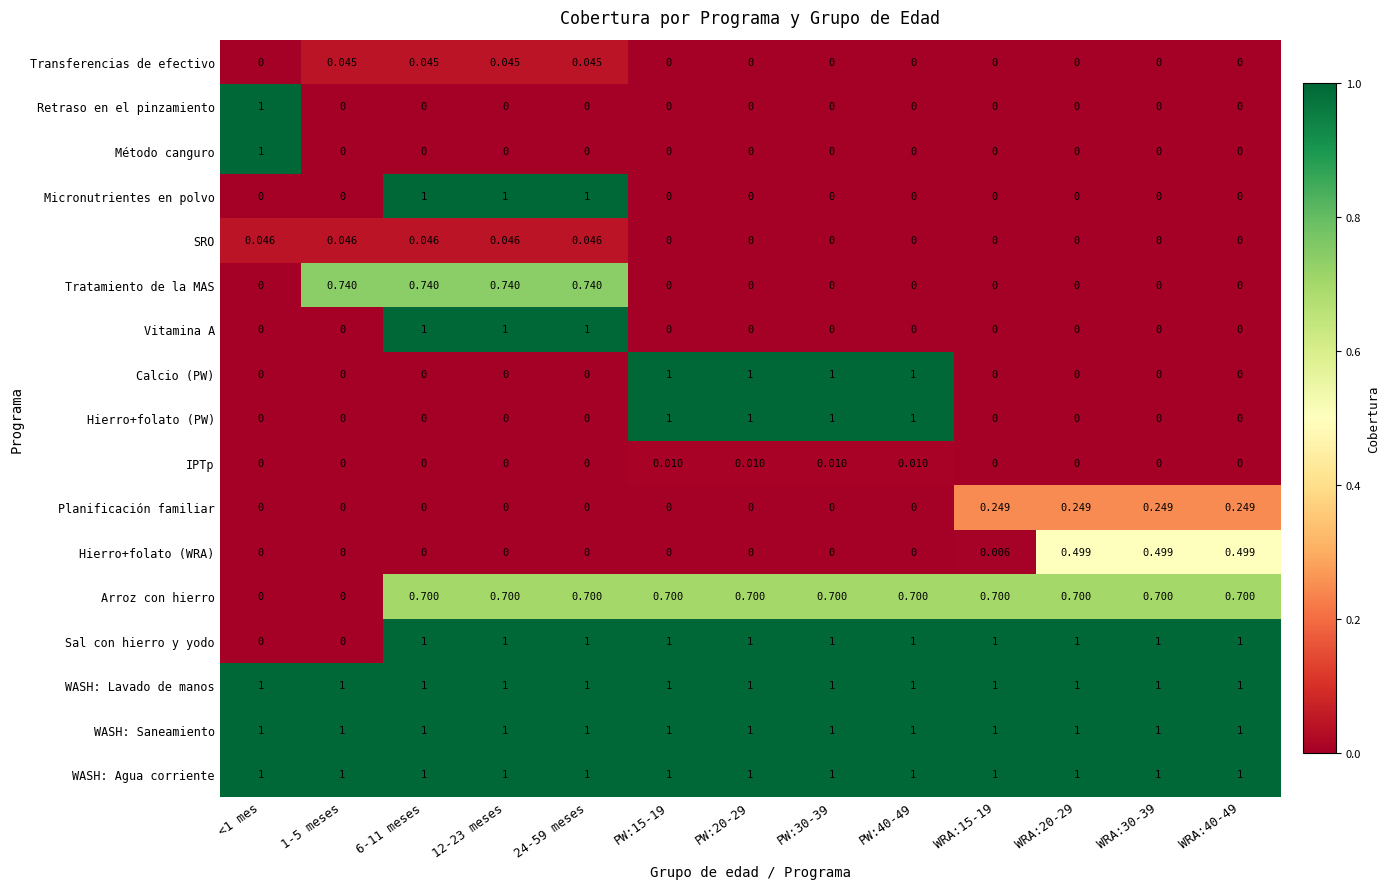

Is the value of Sal con hierro y yodo at WRA:20-29 greater than the value of Micronutrientes en polvo at WRA:15-19?

Yes